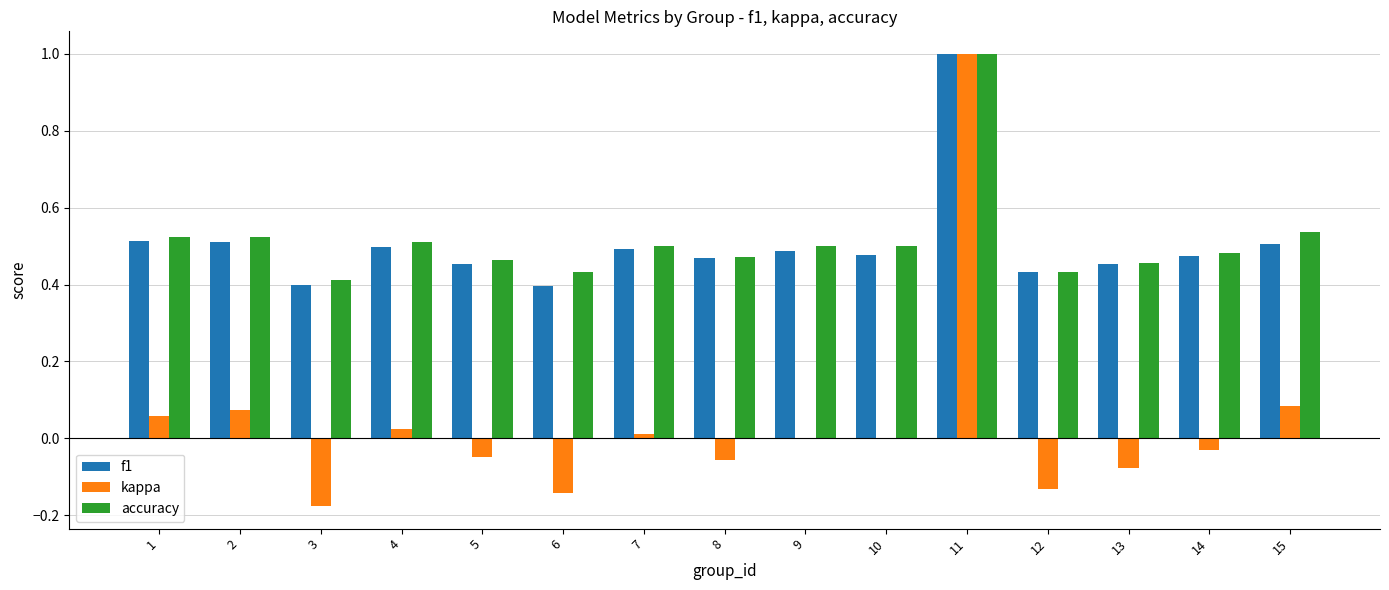

Between 5 and 11, which series saw the biggest shift?

kappa